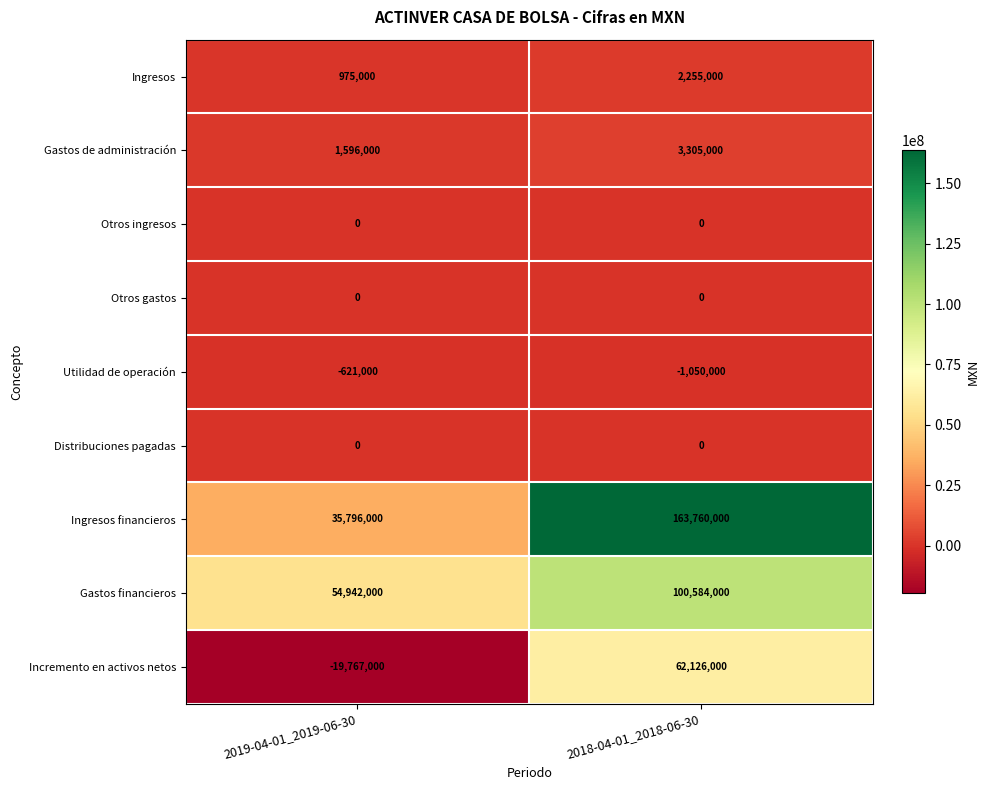

Is it true that Gastos de administración equals 3305000 at 2018-04-01_2018-06-30?

True